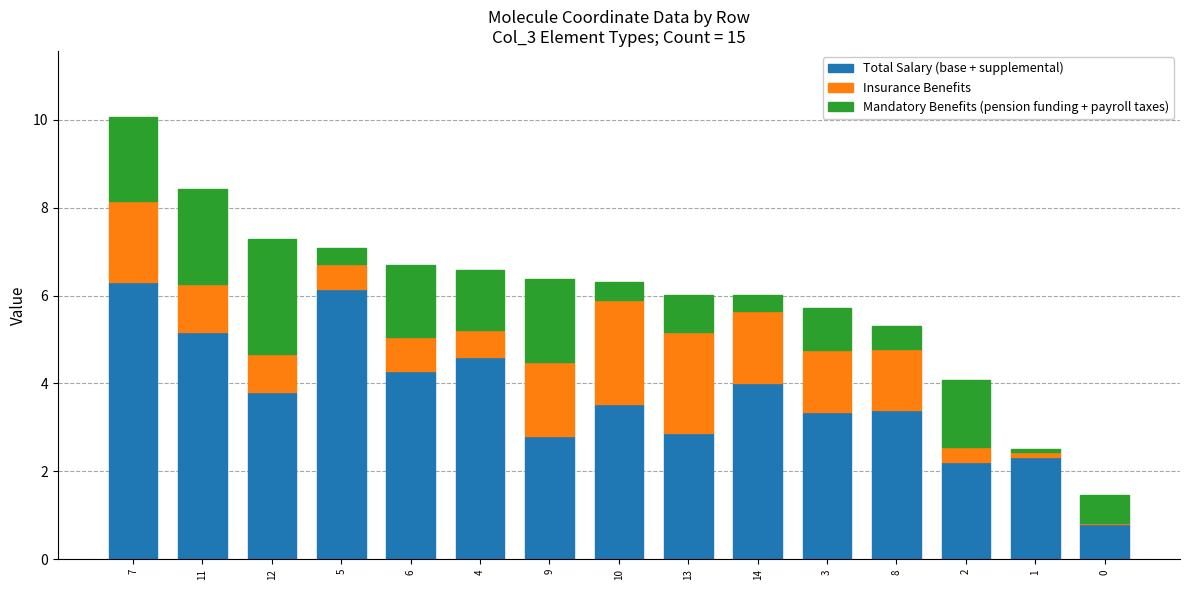

At which category is the sum across all series the highest?

7